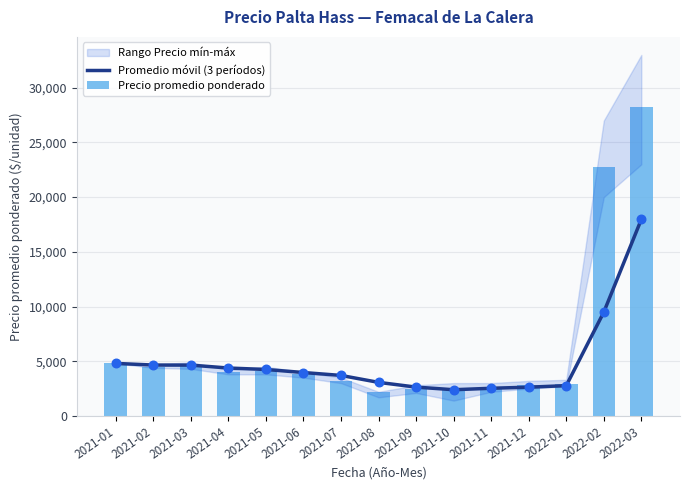

Which series contains the lowest Y value?

Precio promedio ponderado